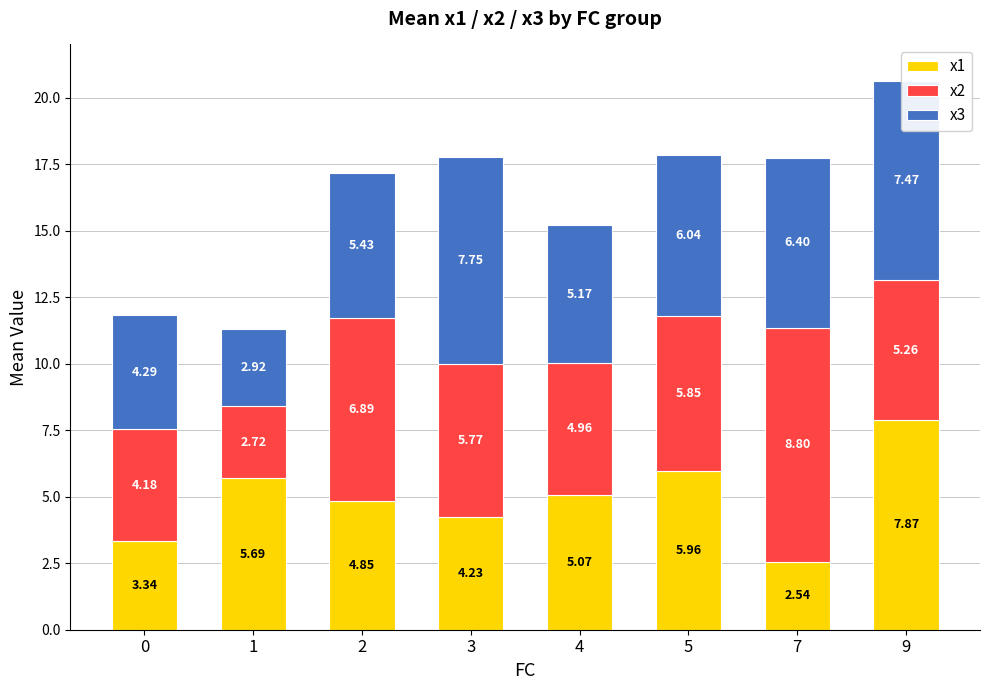

What is the total value across all series at 0?

11.8